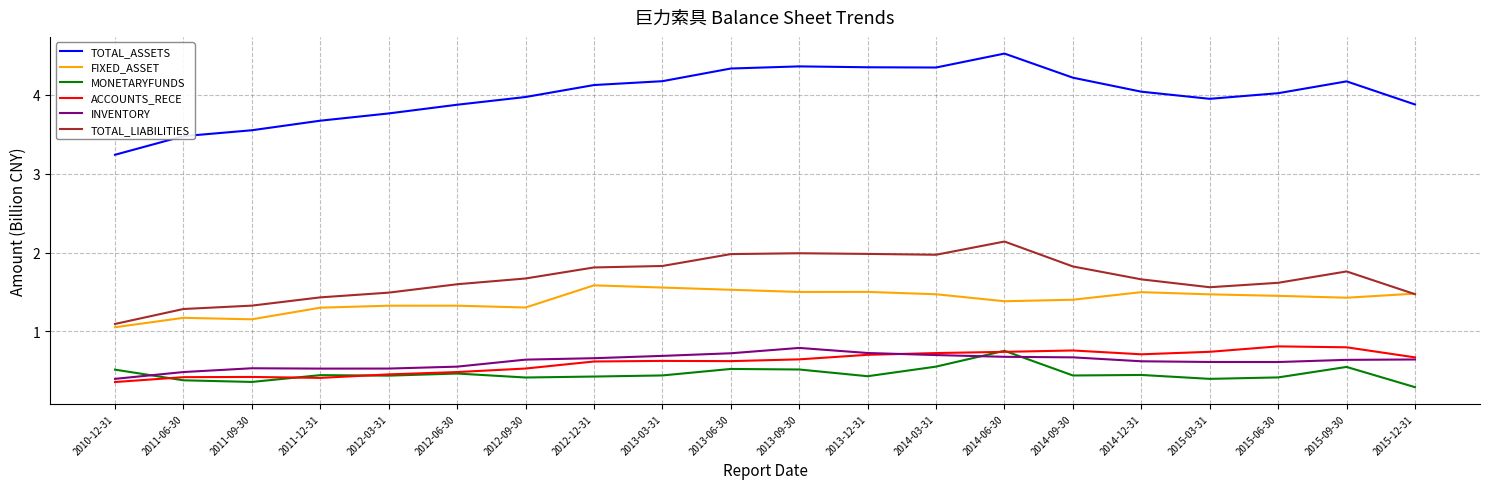

At 2010-12-31, list the series in order from smallest to largest.

ACCOUNTS_RECE, INVENTORY, MONETARYFUNDS, FIXED_ASSET, TOTAL_LIABILITIES, TOTAL_ASSETS